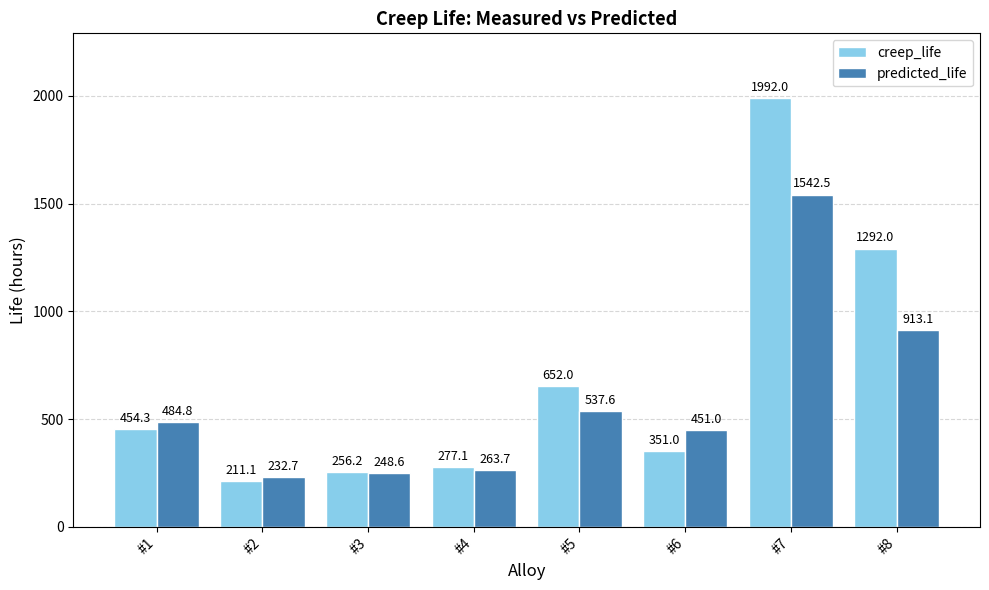

Reading left to right, extract all data points from this chart.

creep_life: #1=454.3	#2=211.1	#3=256.2	#4=277.1	#5=652.0	#6=351.0	#7=1992.0	#8=1292.0
predicted_life: #1=484.8	#2=232.7	#3=248.6	#4=263.7	#5=537.6	#6=451.0	#7=1542.5	#8=913.1